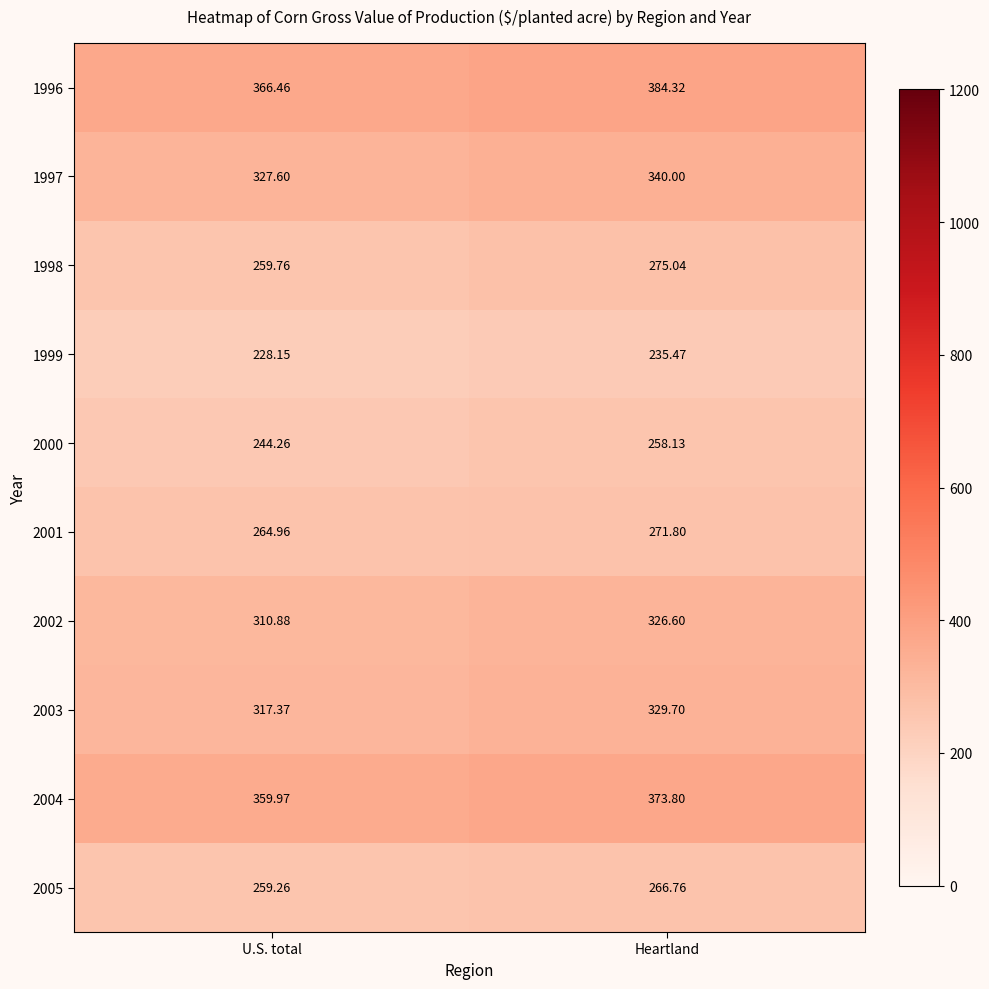

Which series has the largest range (max minus min)?

1996